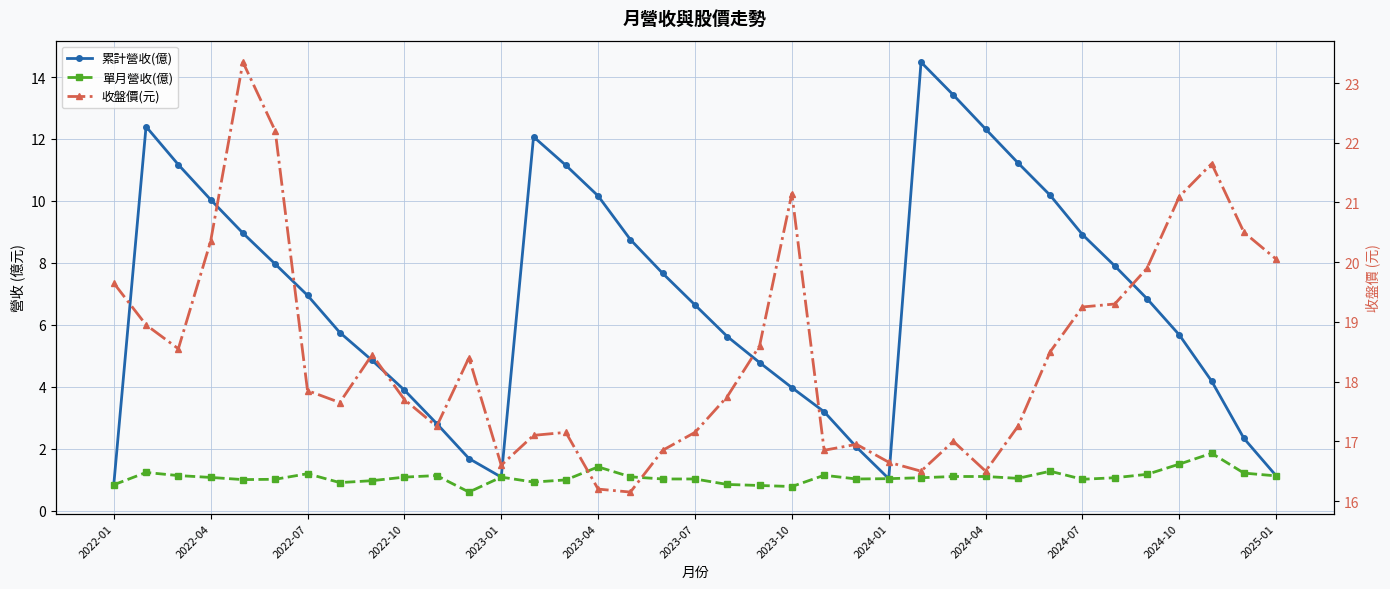

What is the difference between the highest and lowest values at 2023-04?

21.2